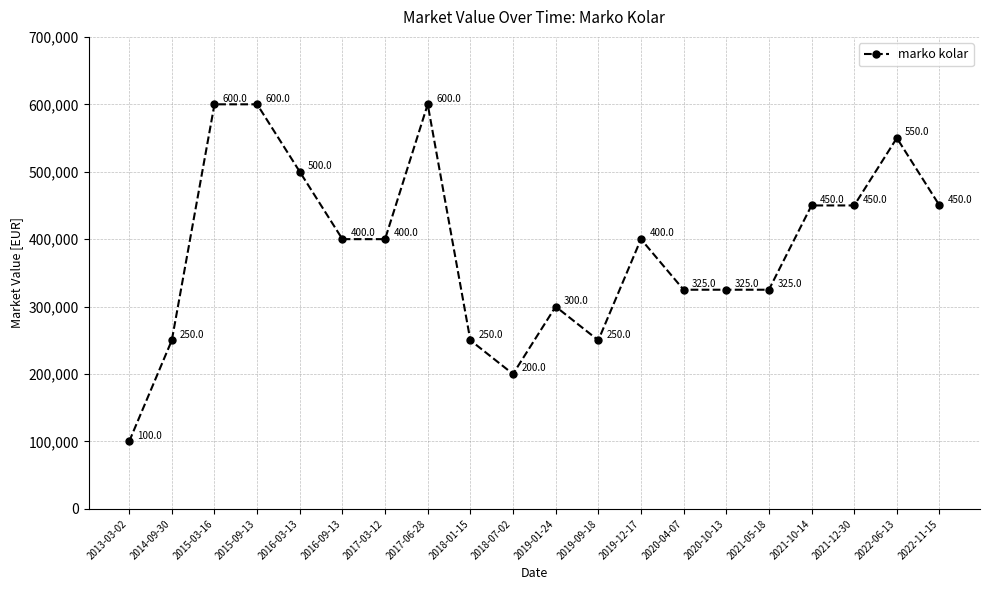

What value does the data have at 2017-06-28?

600000